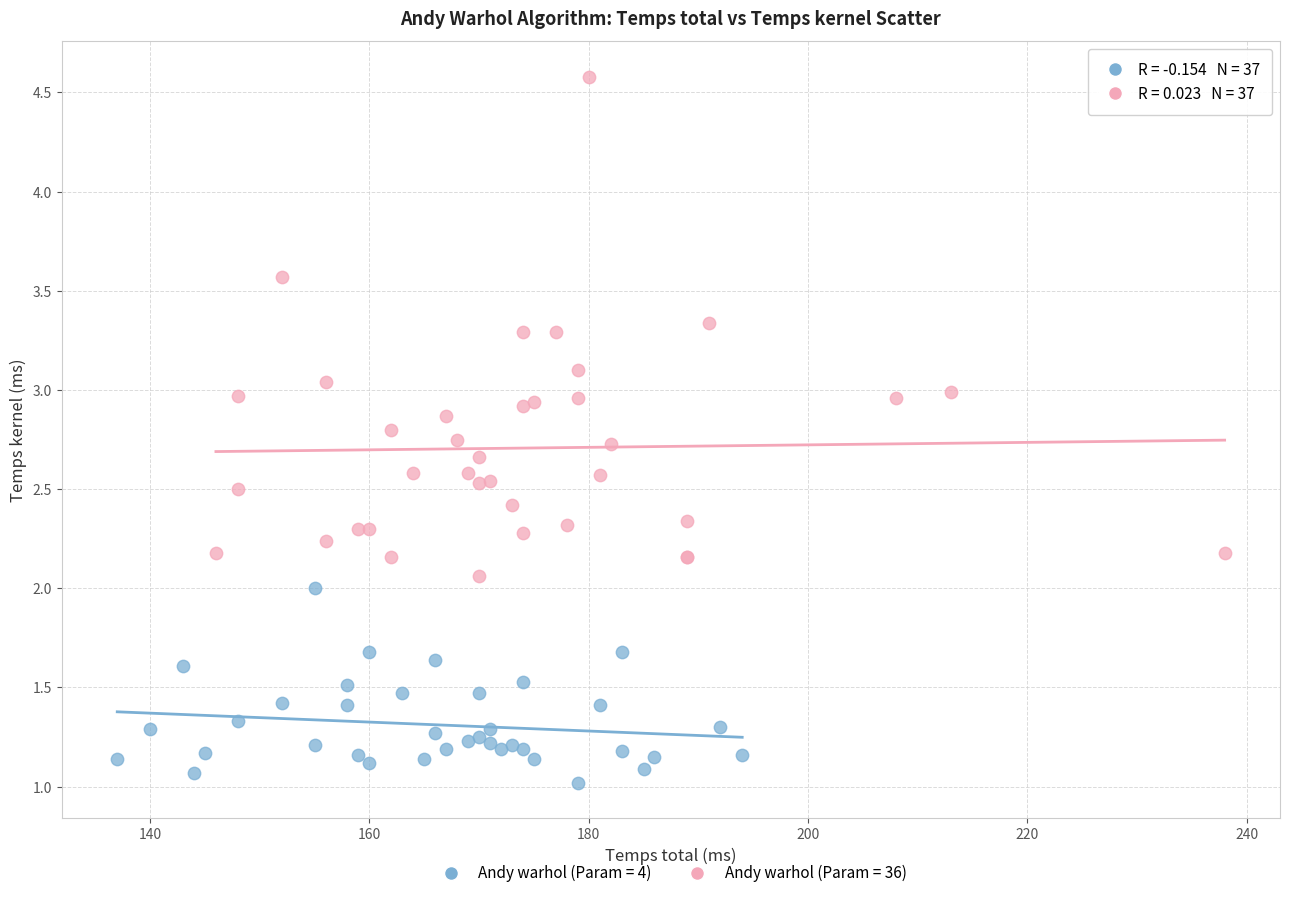

What are all the series names shown in the legend?

Andy warhol (Param = 4), Andy warhol (Param = 36)